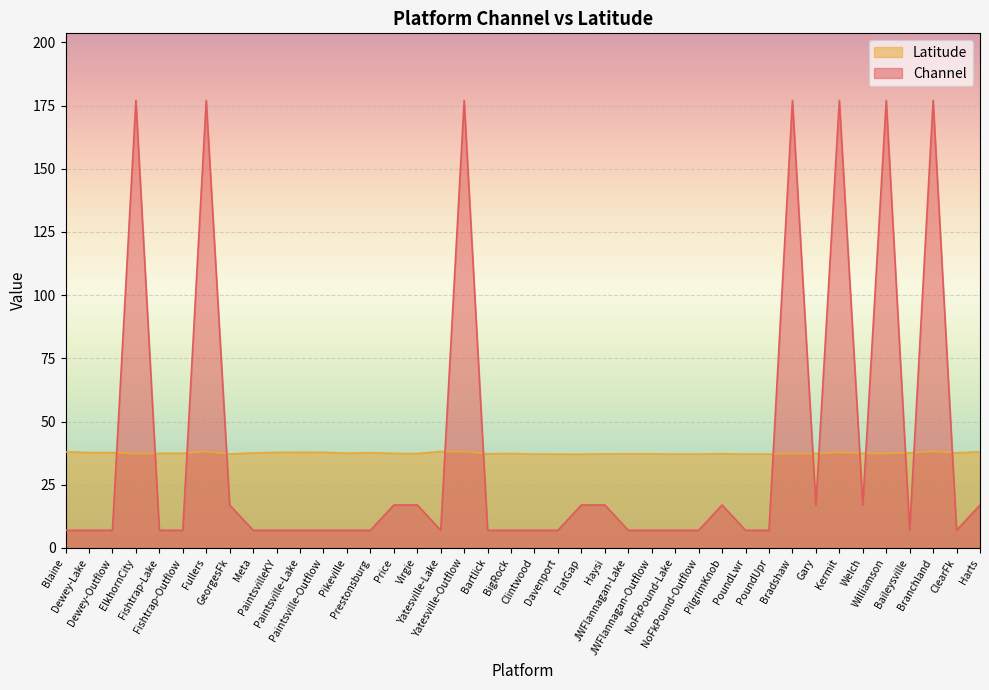

What is the maximum value shown in the chart?

177.0